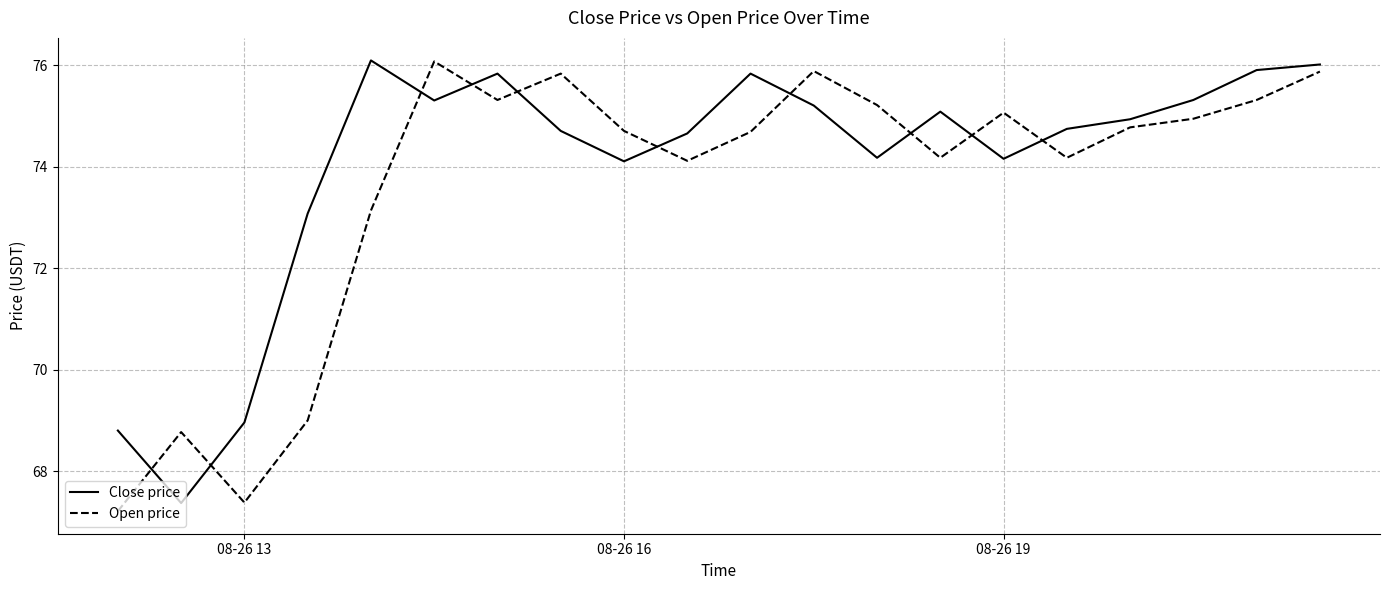

What is the difference between the maximum and minimum values in the Close price series?

8.7